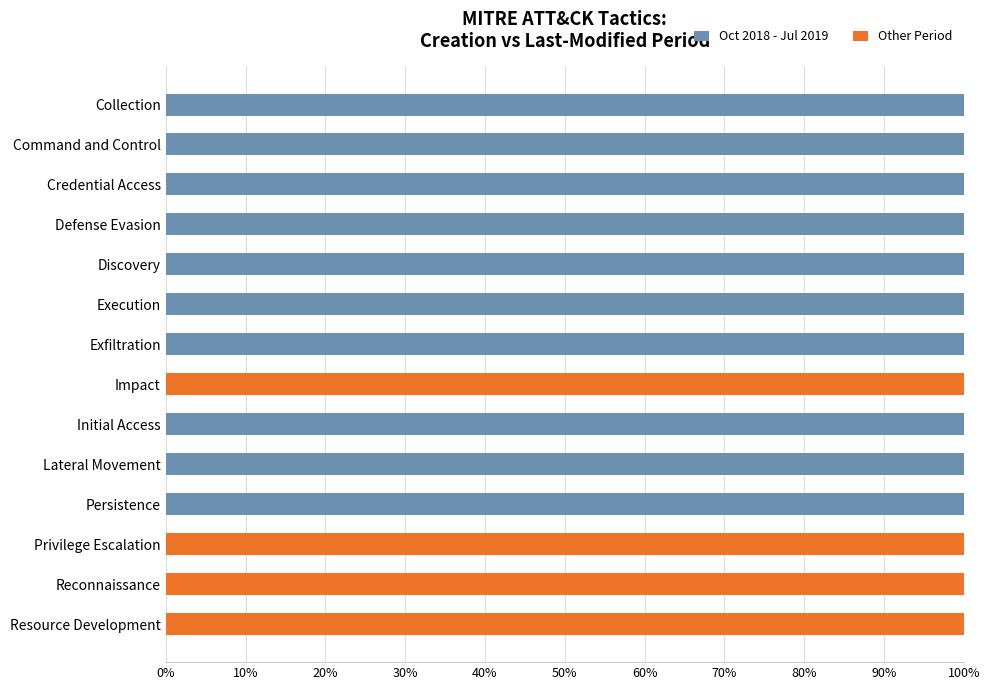

The value of Oct 2018 - Jul 2019 at Discovery is 100. True or false?

True